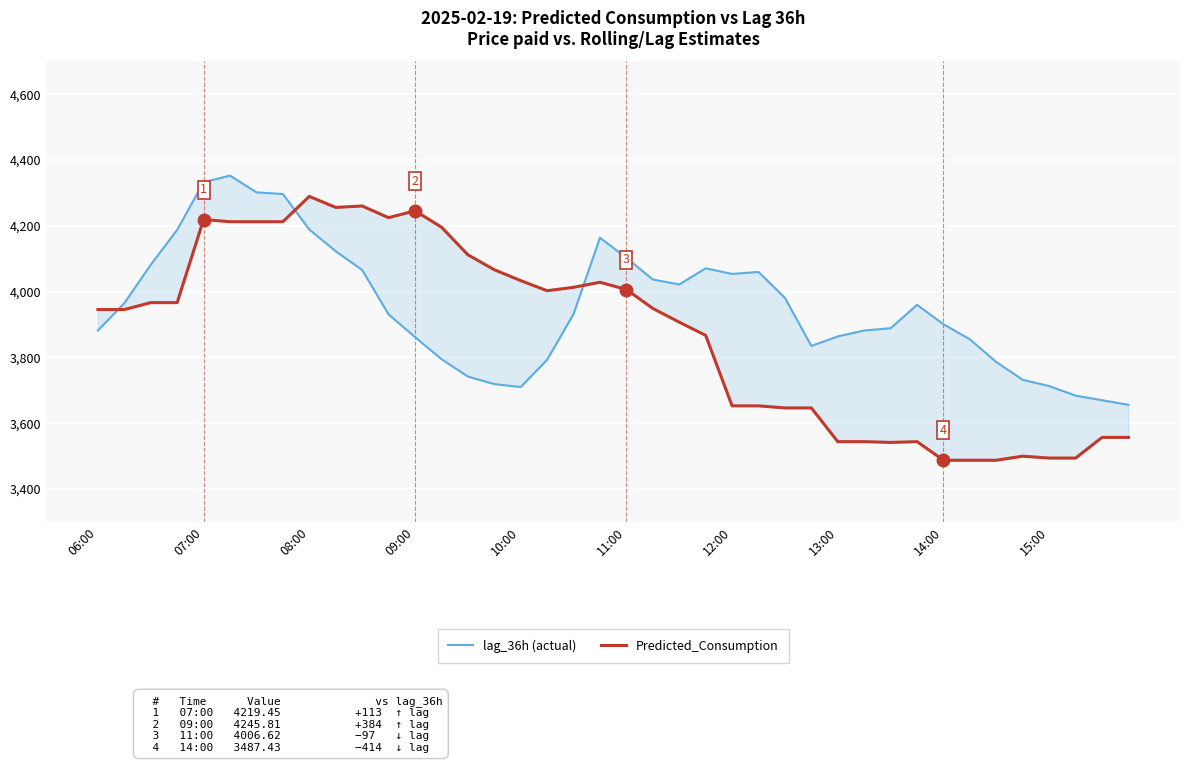

At how many categories does at least one series exceed 4181?

11